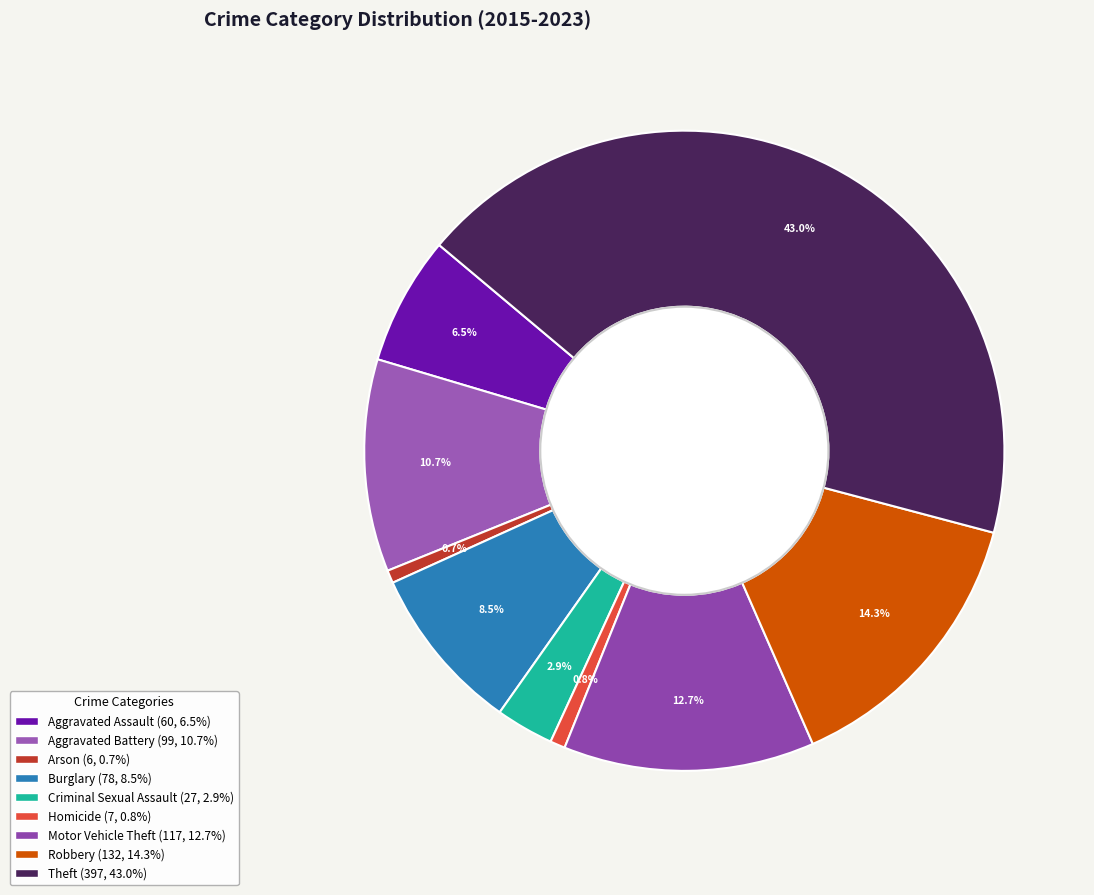

What portion of the pie excludes Criminal Sexual Assault?

97.1%